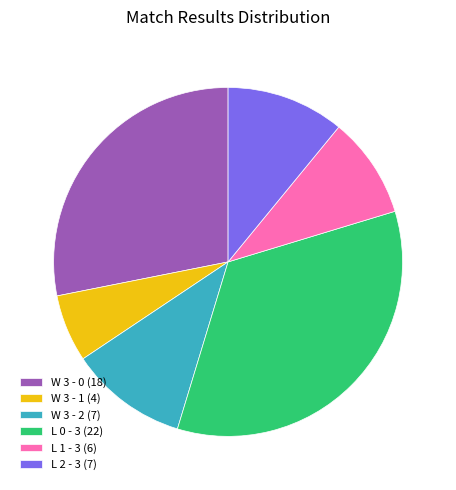

Is it true that W 3 - 0 is 23% of the pie?

False